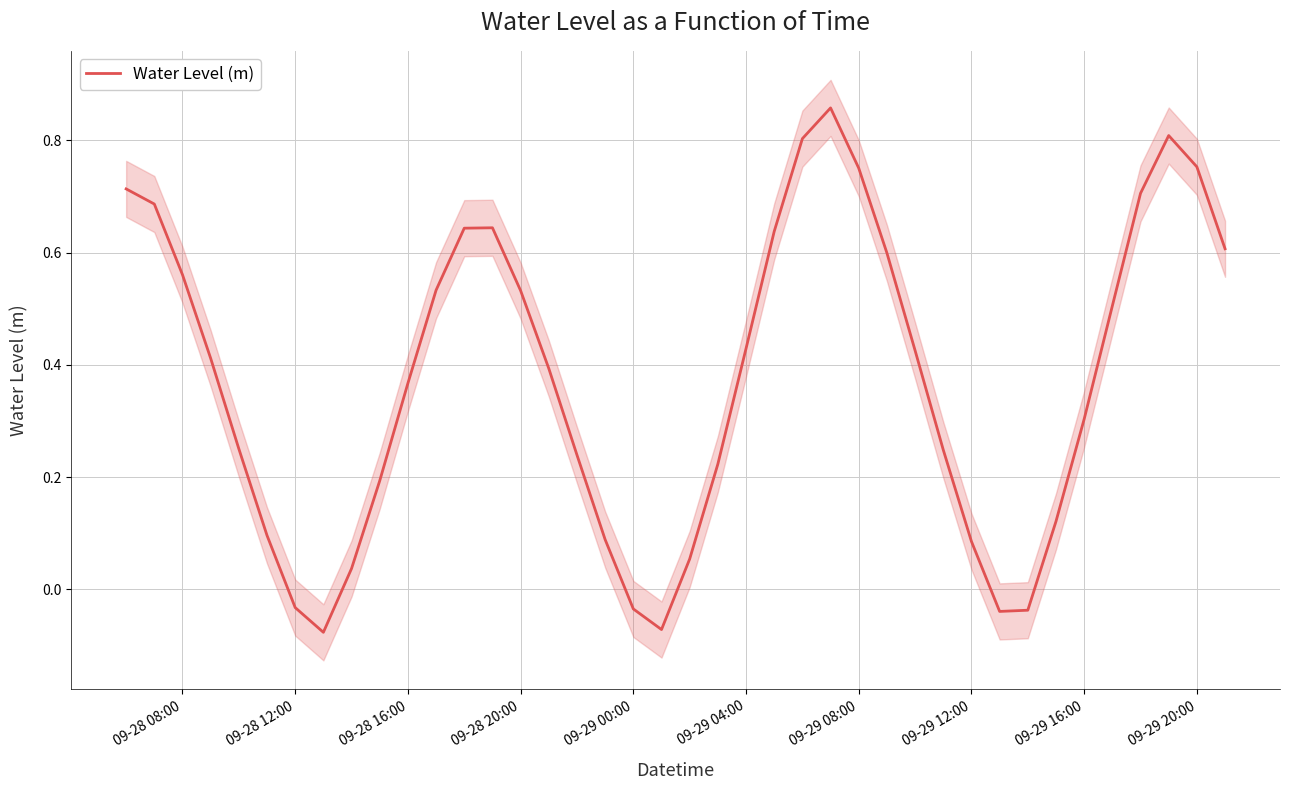

What is the greatest value displayed?

0.9